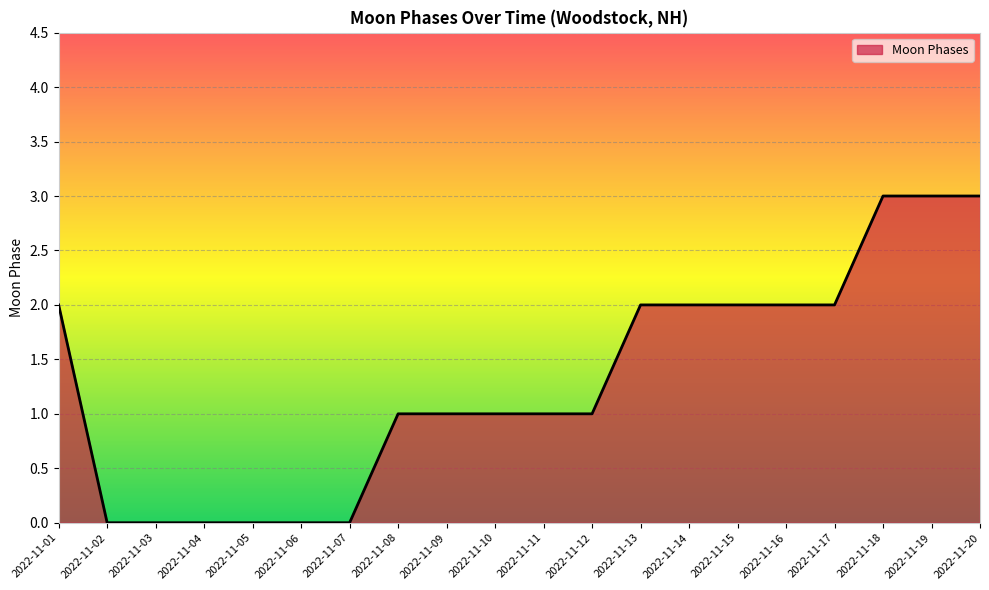

How many lines are shown in the chart?

1